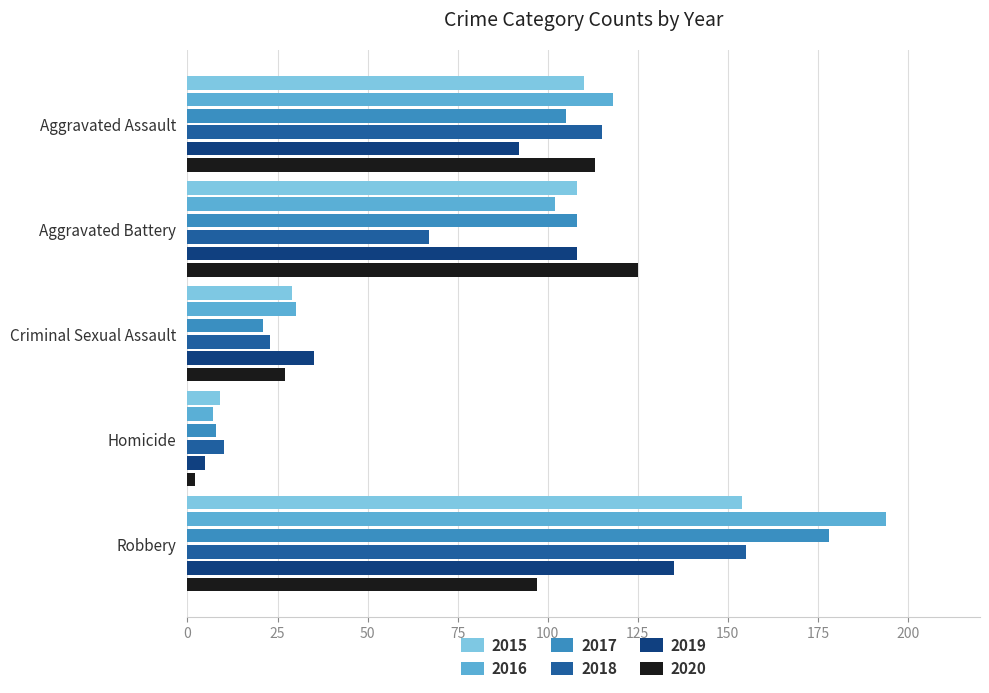

Which series has the largest range (max minus min)?

2016